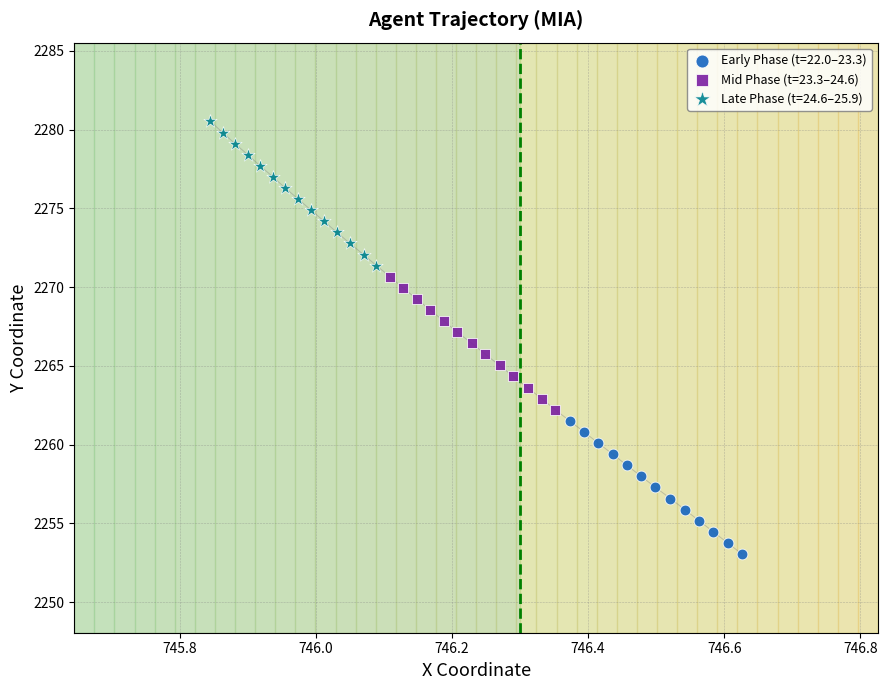

Which series reaches the maximum Y coordinate?

Late Phase (t=24.6–25.9)